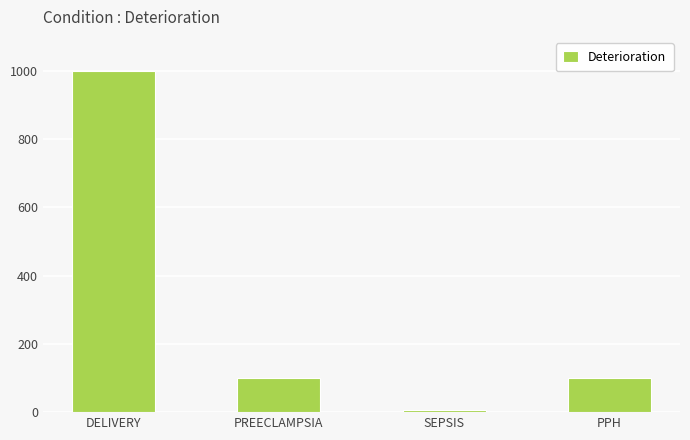

True or false: the data shows 1000 at DELIVERY.

True